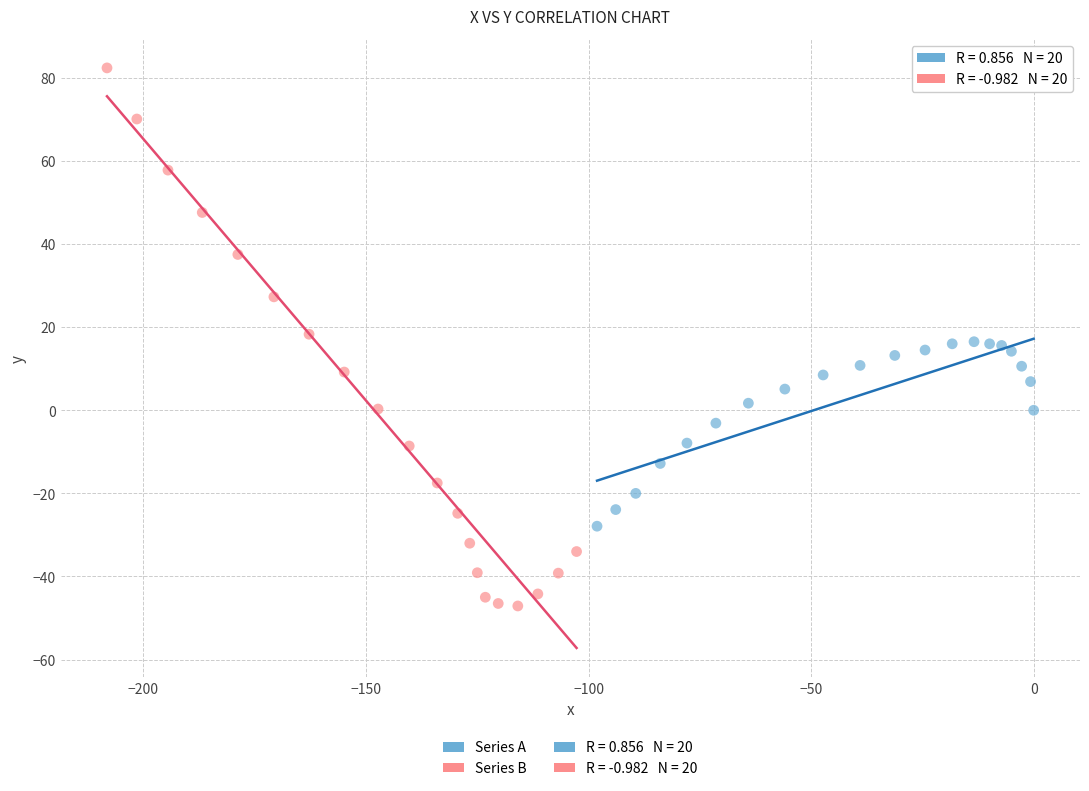

Which series contains the highest Y value?

Series B